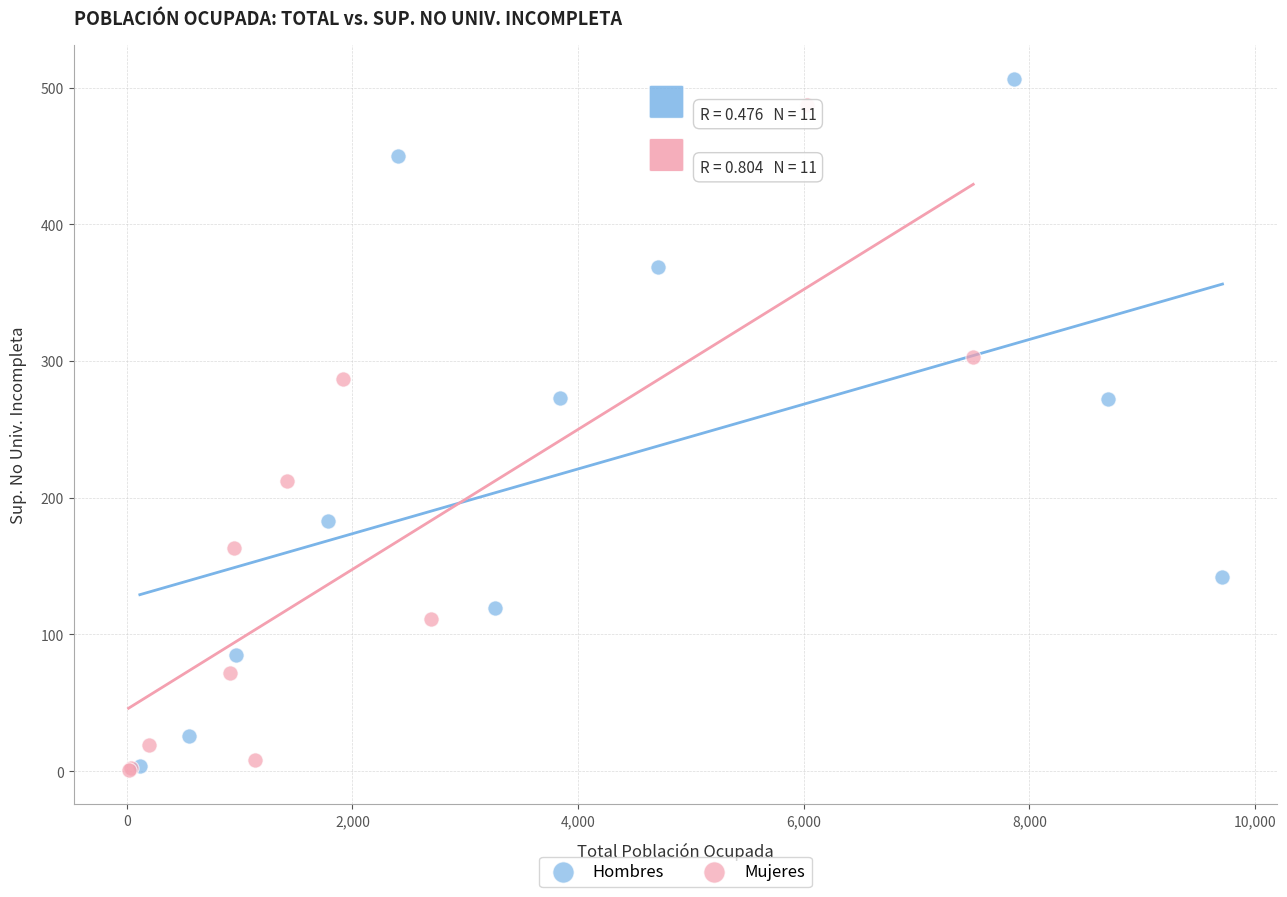

What are all the series names shown in the legend?

Hombres, Mujeres